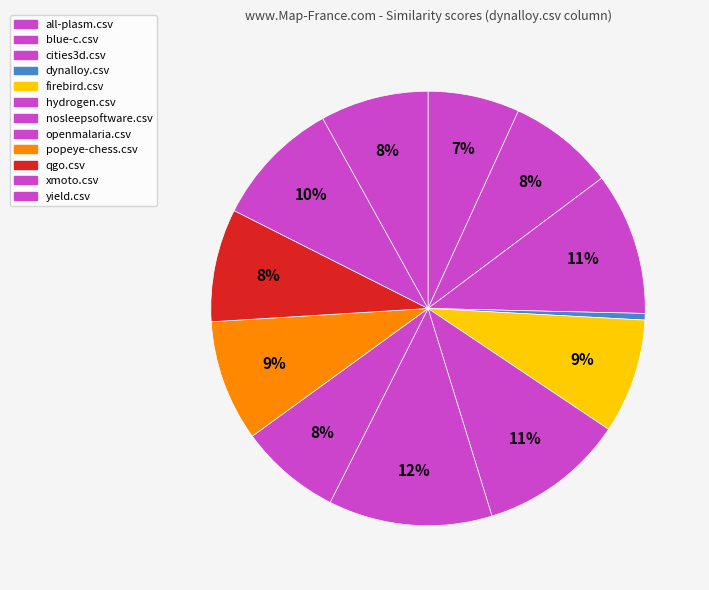

How many segments does this pie chart have?

12